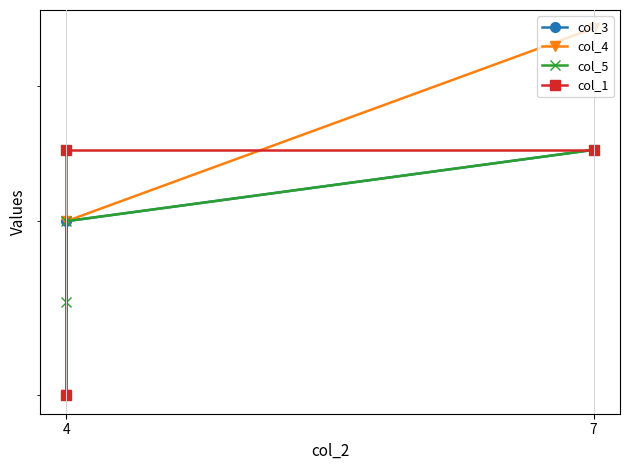

True or false: col_3 has a value of 2.5 at 4.

False